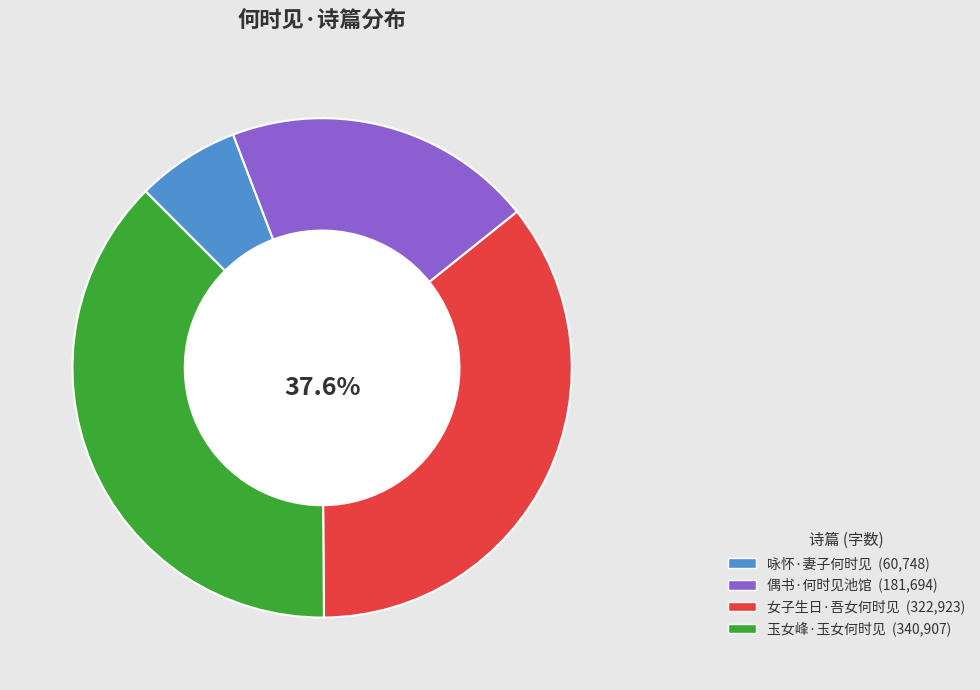

Count the number of slices in the pie.

4